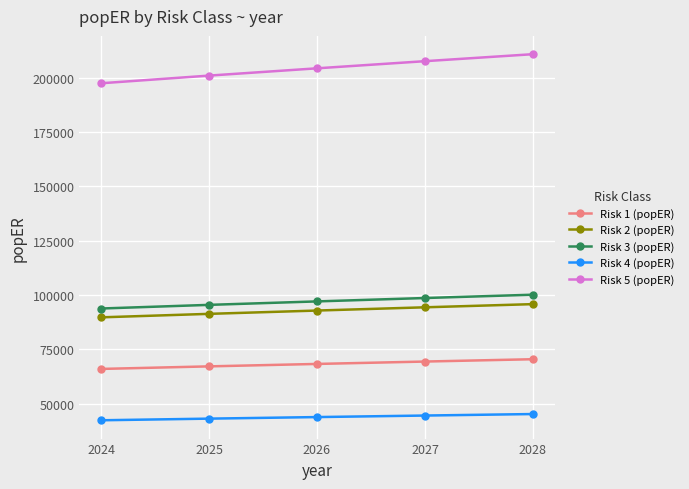

True or false: Risk 5 (popER) and Risk 4 (popER) cross at least once.

False